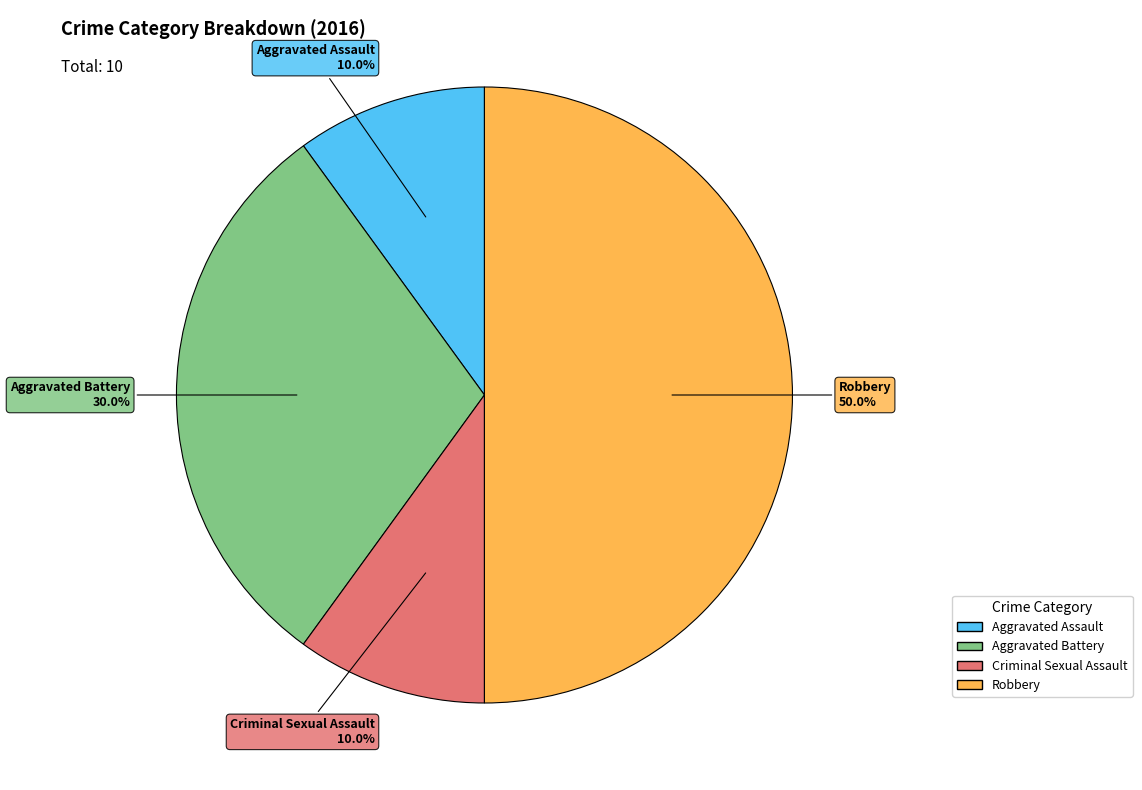

How many slices are in this pie chart?

4